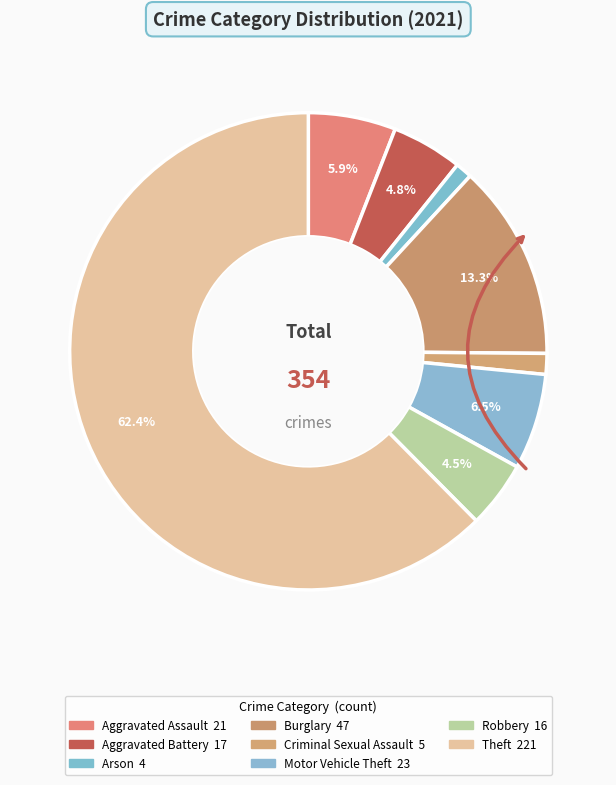

Is there a majority slice in this chart?

Yes